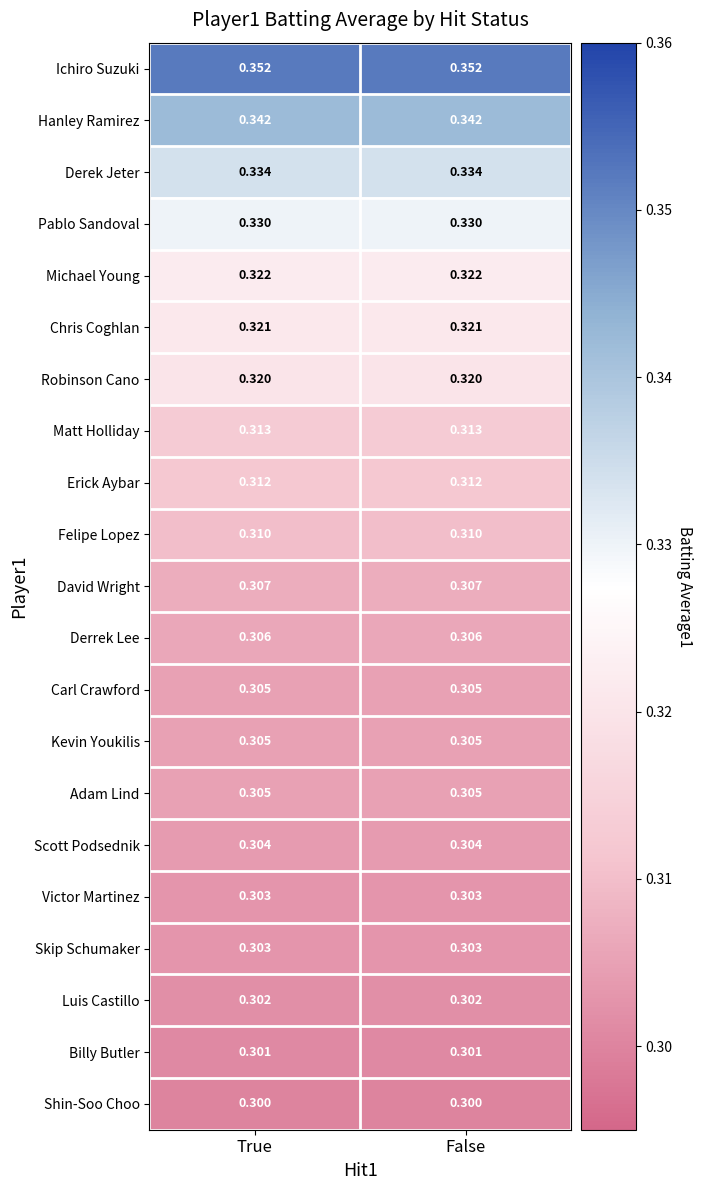

Which series has the largest total across all categories?

Ichiro Suzuki